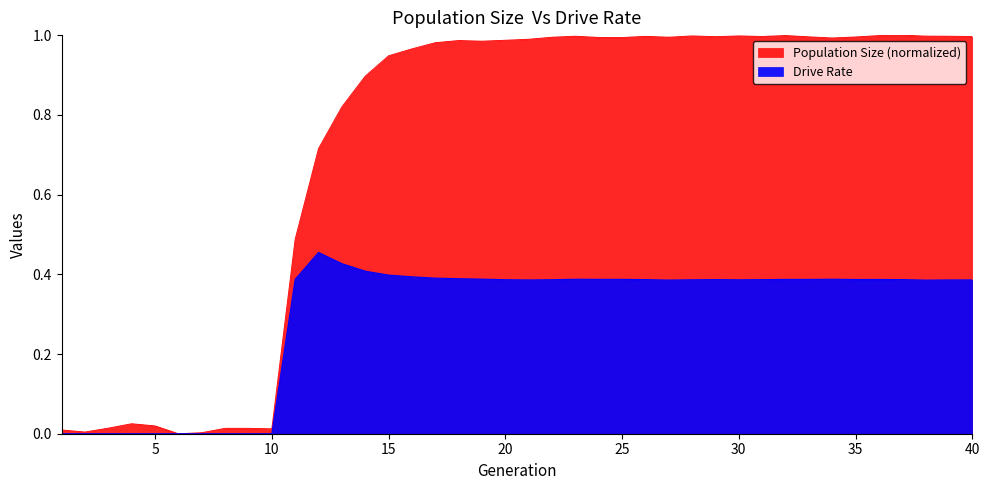

Rank the categories by size value from highest to lowest.

37, 32, 36, 28, 30, 38, 23, 39, 26, 31, 40, 29, 33, 35, 27, 22, 24, 25, 34, 21, 20, 18, 19, 17, 16, 15, 14, 13, 12, 11, 4, 5, 3, 8, 9, 10, 1, 2, 7, 6